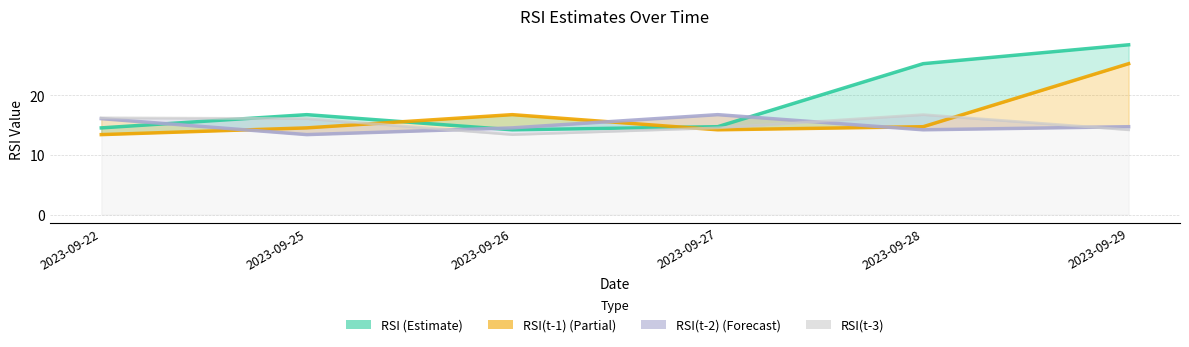

How many interior local peaks does the RSI(t-1) series have?

1